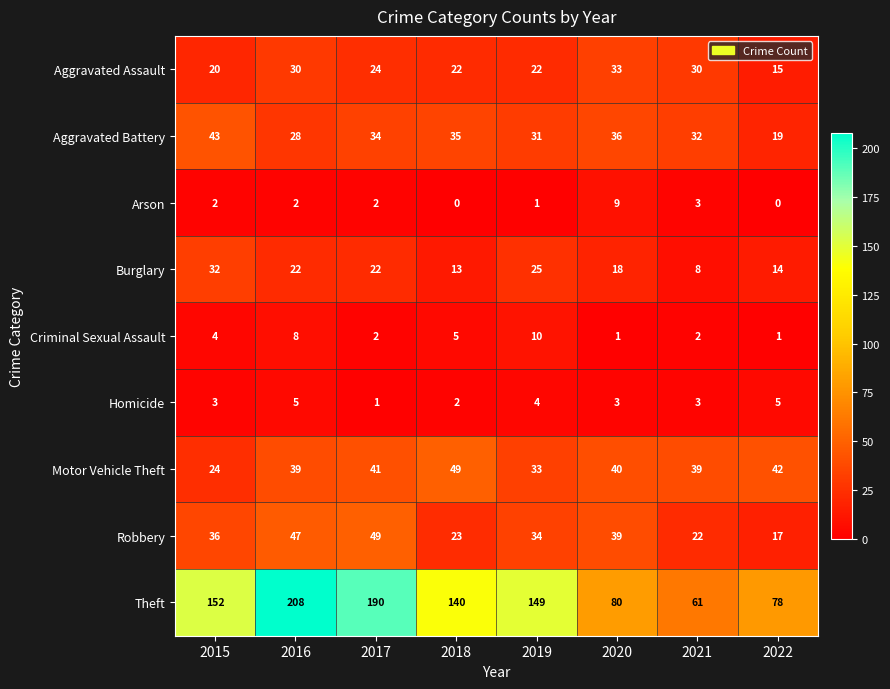

At which category is the sum across all series the highest?

2016